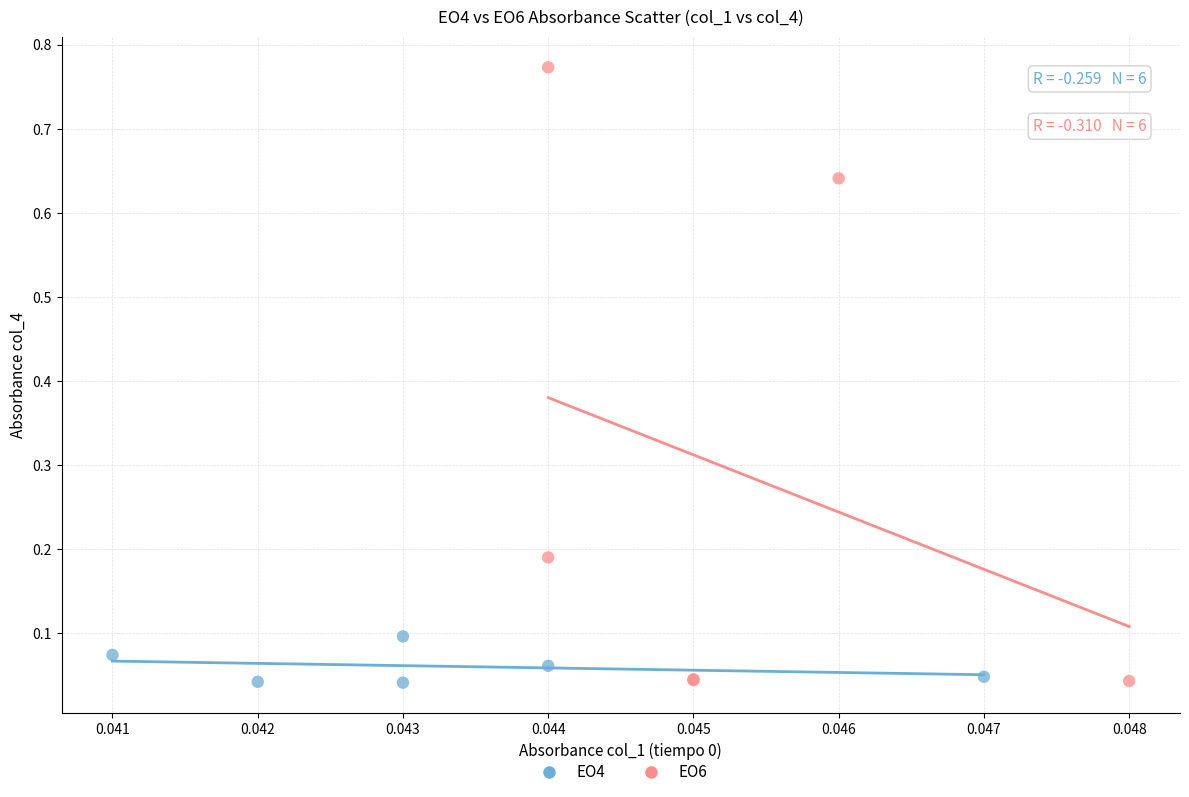

Which series has the largest Y range (max minus min)?

EO6